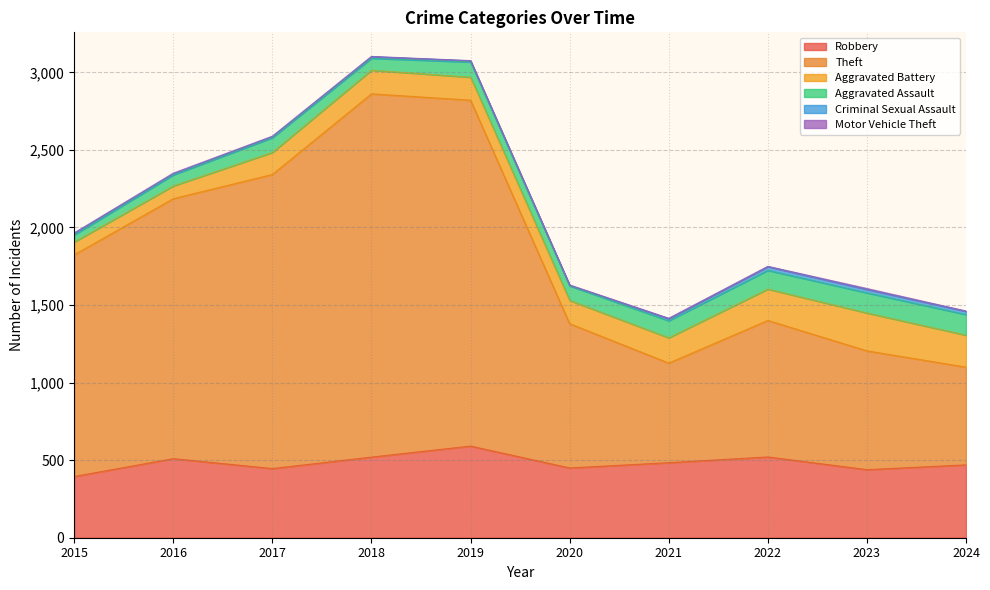

What is the highest value of the Motor Vehicle Theft series?

6